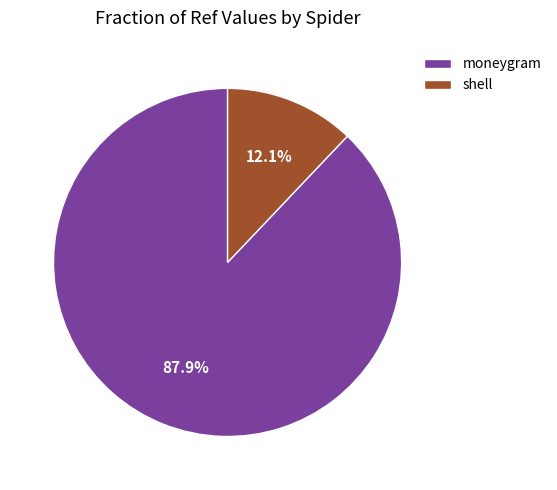

To the nearest percent, what portion does shell represent?

12%